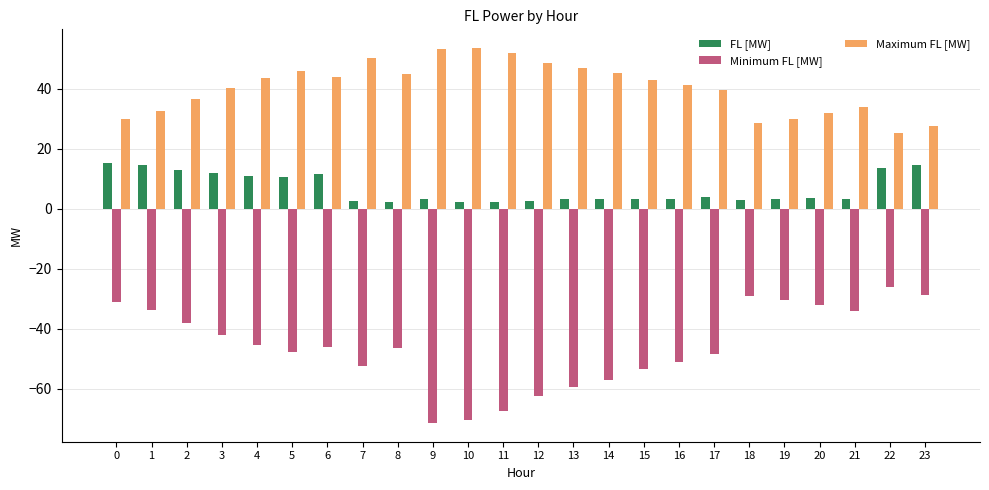

What is the difference between the FL [MW] values at 8 and 9?

0.8